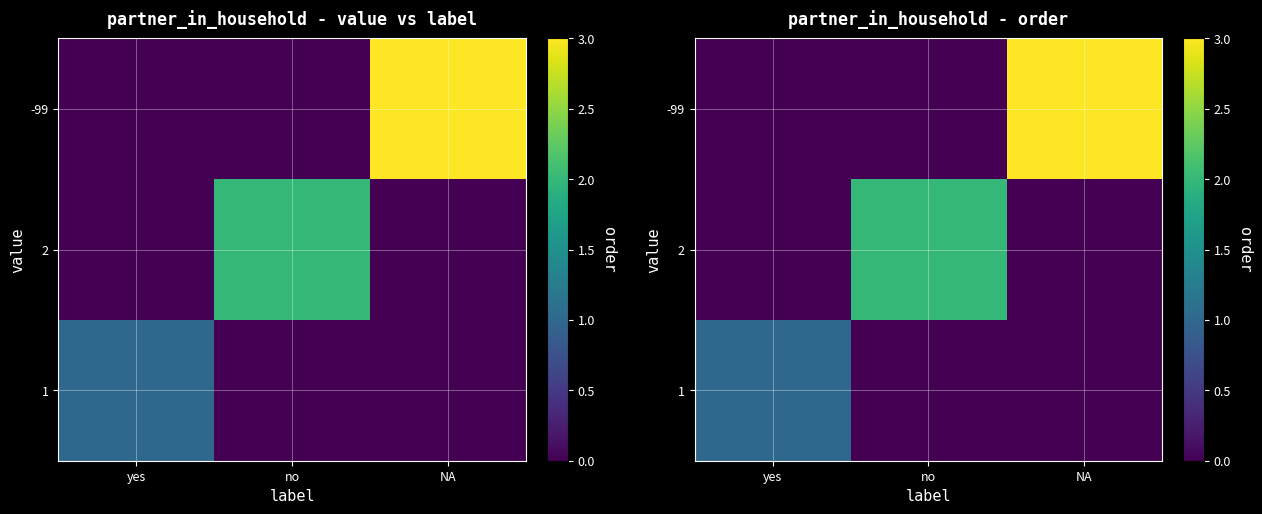

Is the value of 1 at NA greater than the value of 2 at yes?

No